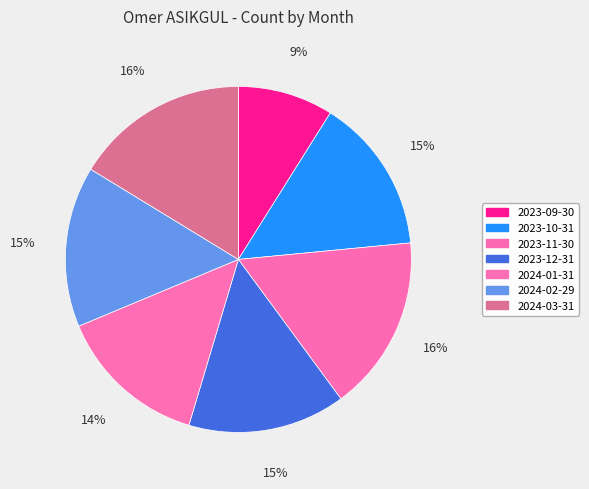

How many slices are in this pie chart?

7